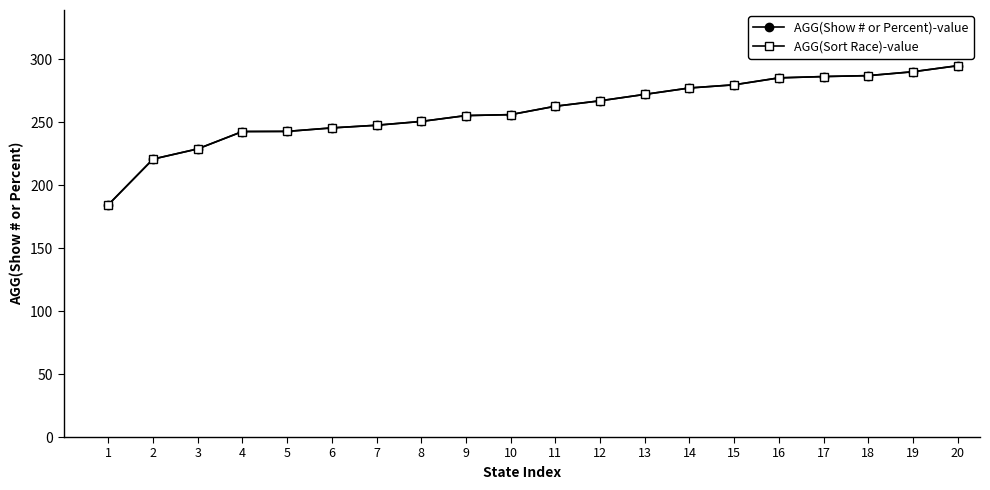

What is the smallest value displayed?

184.6